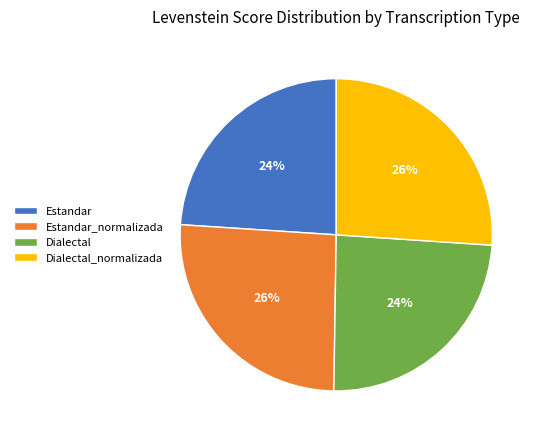

The Dialectal slice represents 36% of the pie. True or false?

False